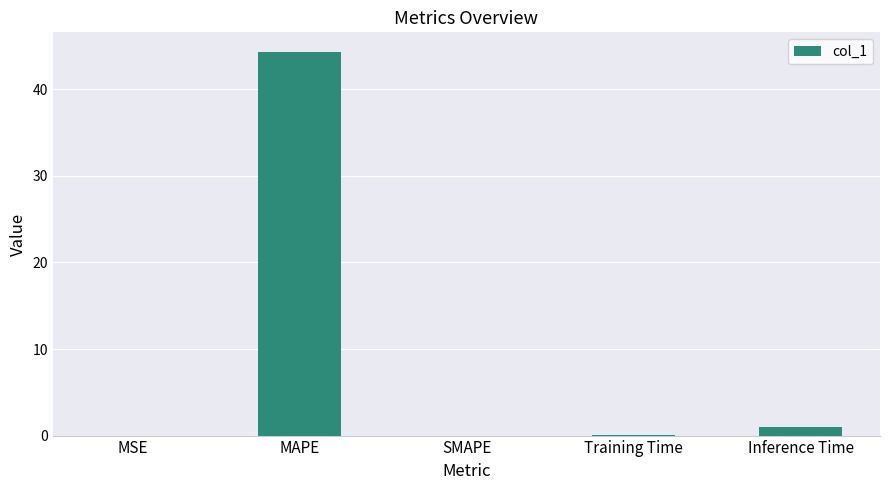

Which label corresponds to the largest value in the chart?

MAPE